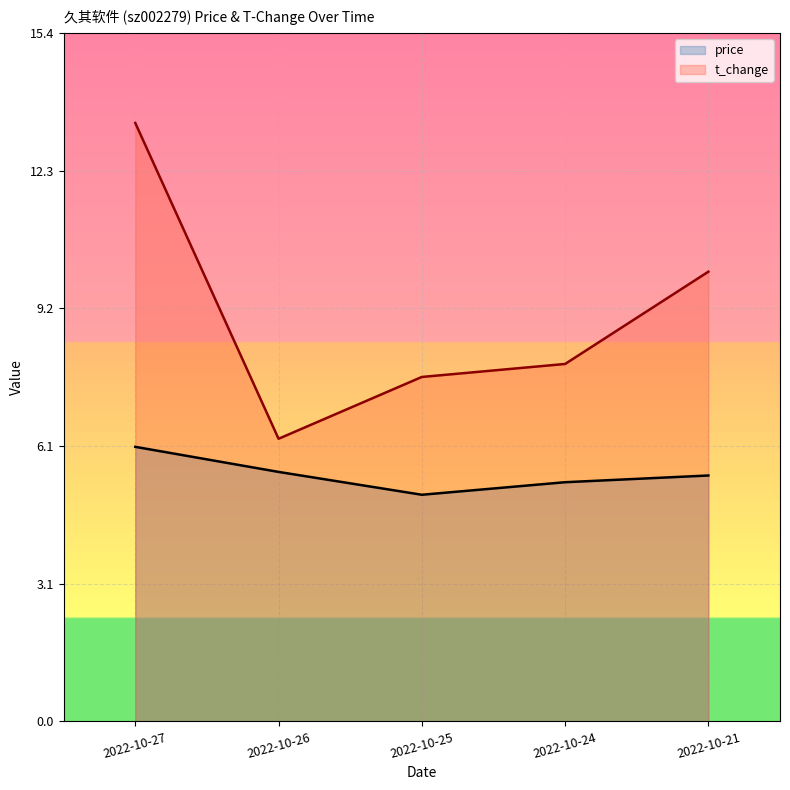

Between 2022-10-27 and 2022-10-26, which series saw the biggest shift?

t_change